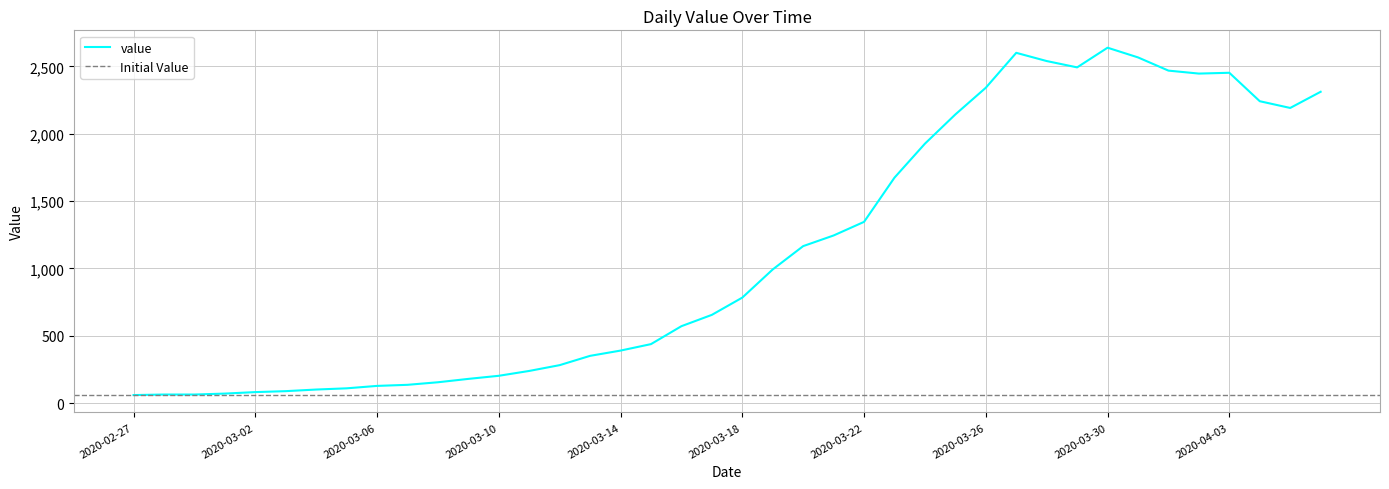

Rank the categories by value from lowest to highest.

2020-02-27, 2020-02-28, 2020-02-29, 2020-03-01, 2020-03-02, 2020-03-03, 2020-03-04, 2020-03-05, 2020-03-06, 2020-03-07, 2020-03-08, 2020-03-09, 2020-03-10, 2020-03-11, 2020-03-12, 2020-03-13, 2020-03-14, 2020-03-15, 2020-03-16, 2020-03-17, 2020-03-18, 2020-03-19, 2020-03-20, 2020-03-21, 2020-03-22, 2020-03-23, 2020-03-24, 2020-03-25, 2020-04-05, 2020-04-04, 2020-04-06, 2020-03-26, 2020-04-02, 2020-04-03, 2020-04-01, 2020-03-29, 2020-03-28, 2020-03-31, 2020-03-27, 2020-03-30